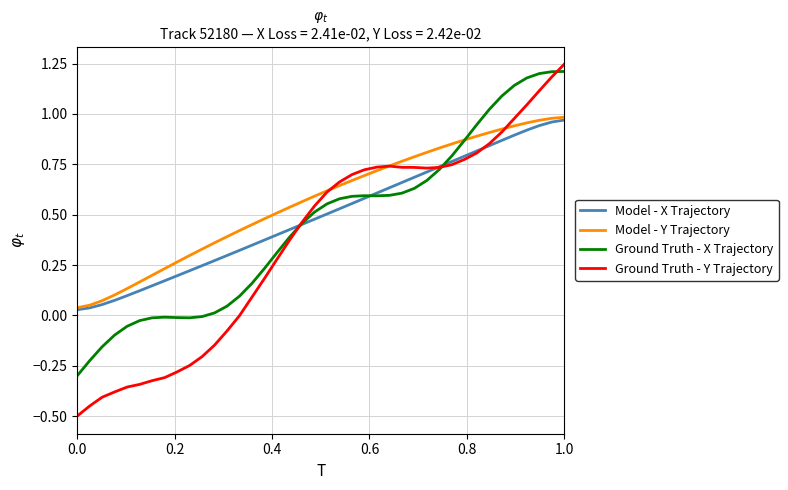

What is the lowest value of the Ground Truth - Y Trajectory series?

-0.5